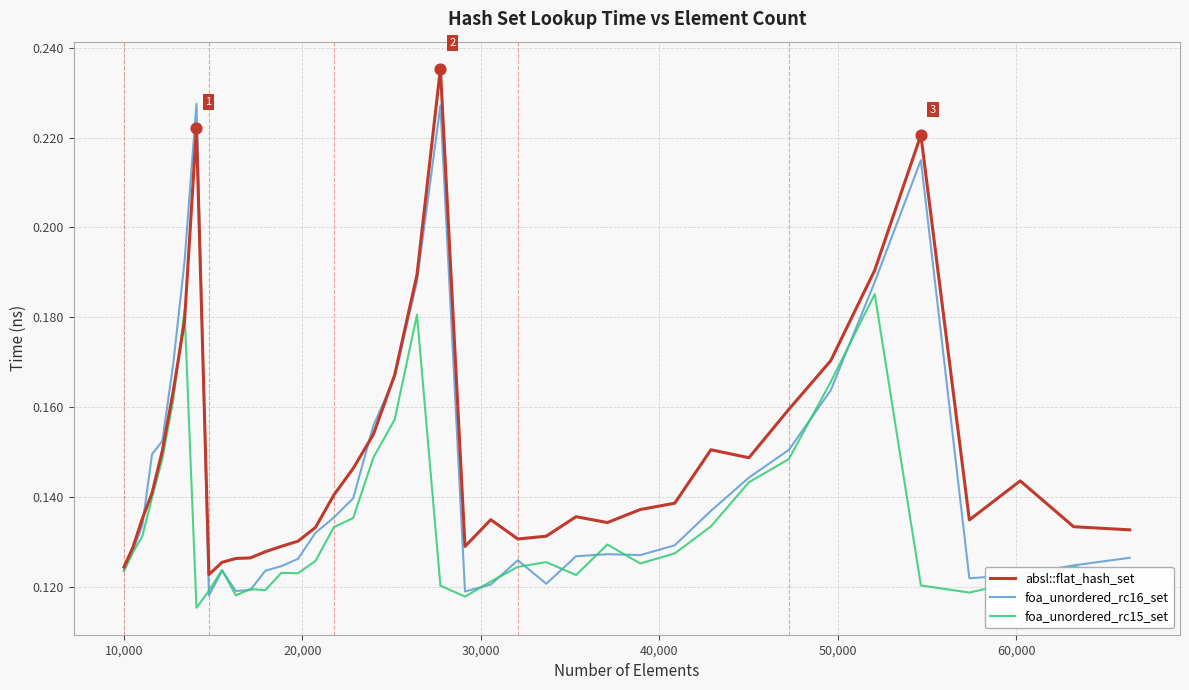

List the series in order of their overall mean, highest first.

absl::flat_hash_set, foa_unordered_rc16_set, foa_unordered_rc15_set